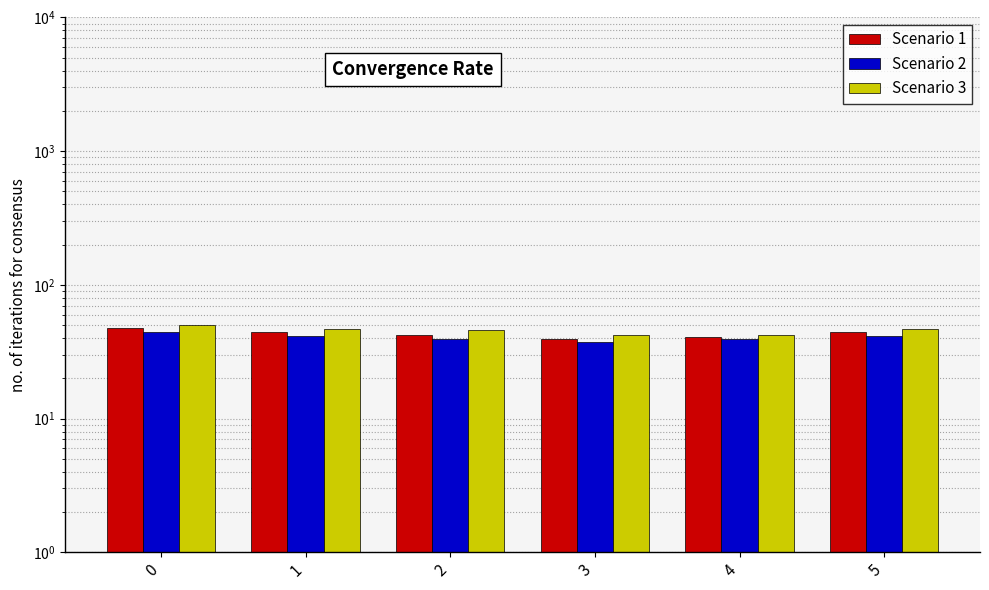

Rank the series by their maximum value, from lowest to highest.

Scenario 2, Scenario 1, Scenario 3